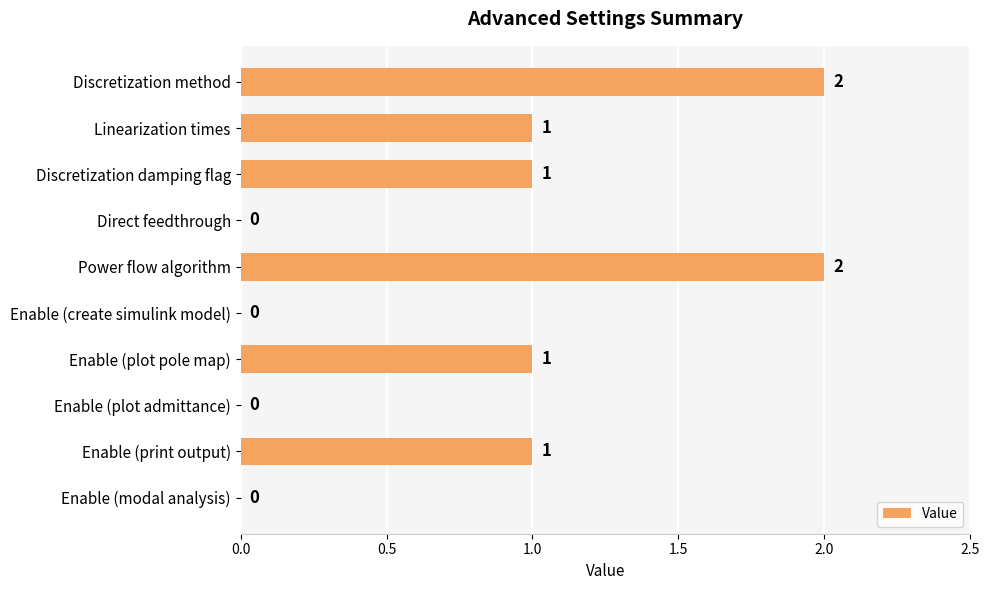

What is the sum of all values?

8